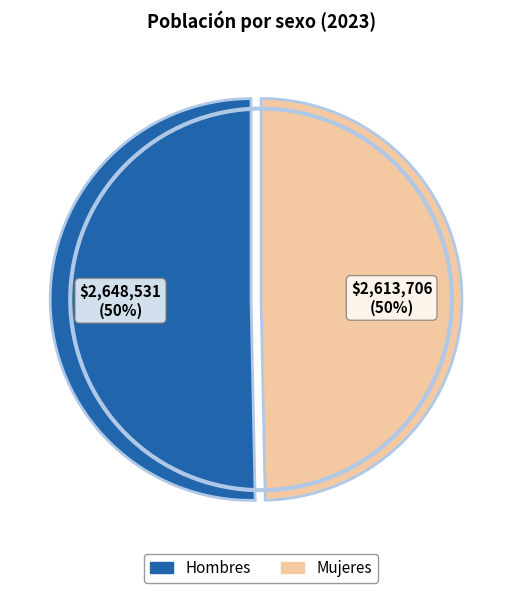

How many segments does this pie chart have?

2